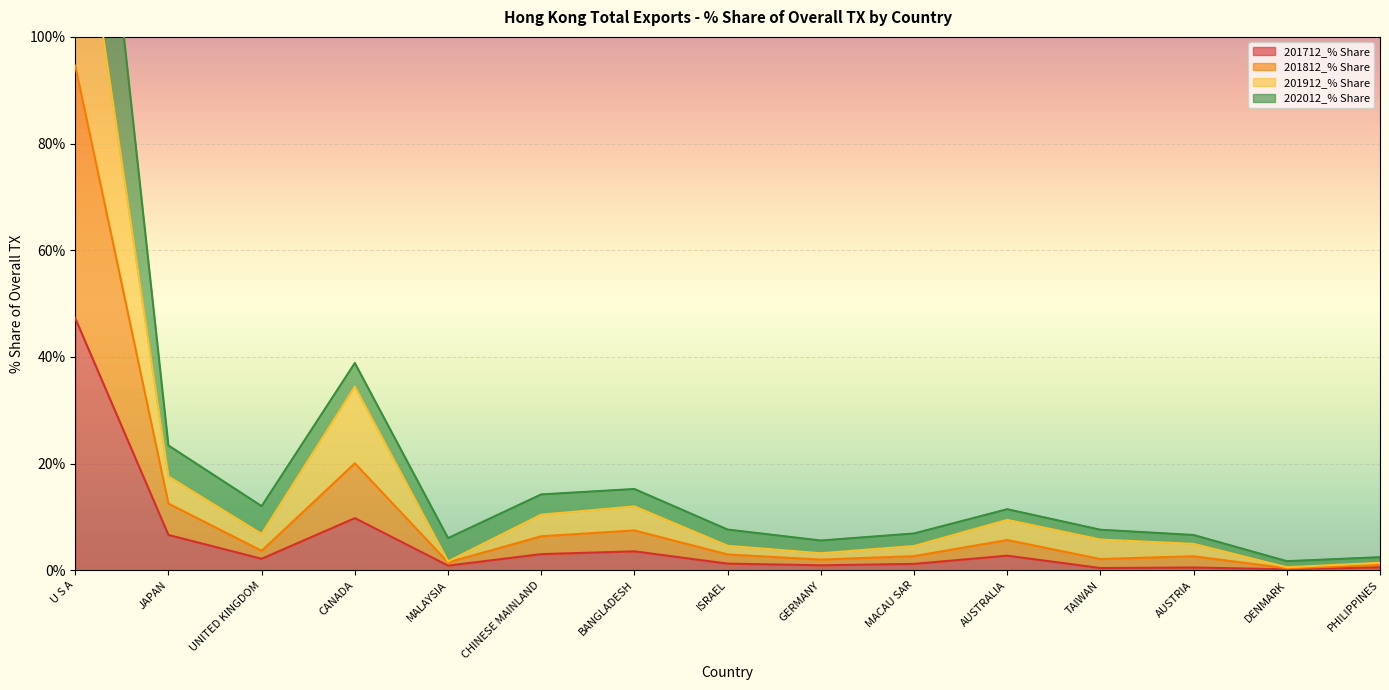

Where is the first local minimum for 201812_% Share?

UNITED KINGDOM